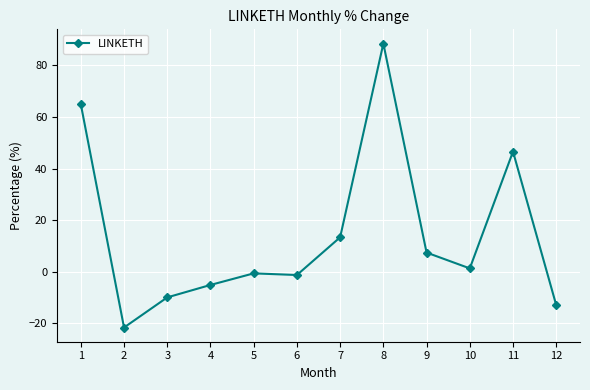

What is the change in value from 1 to 11?

-18.3